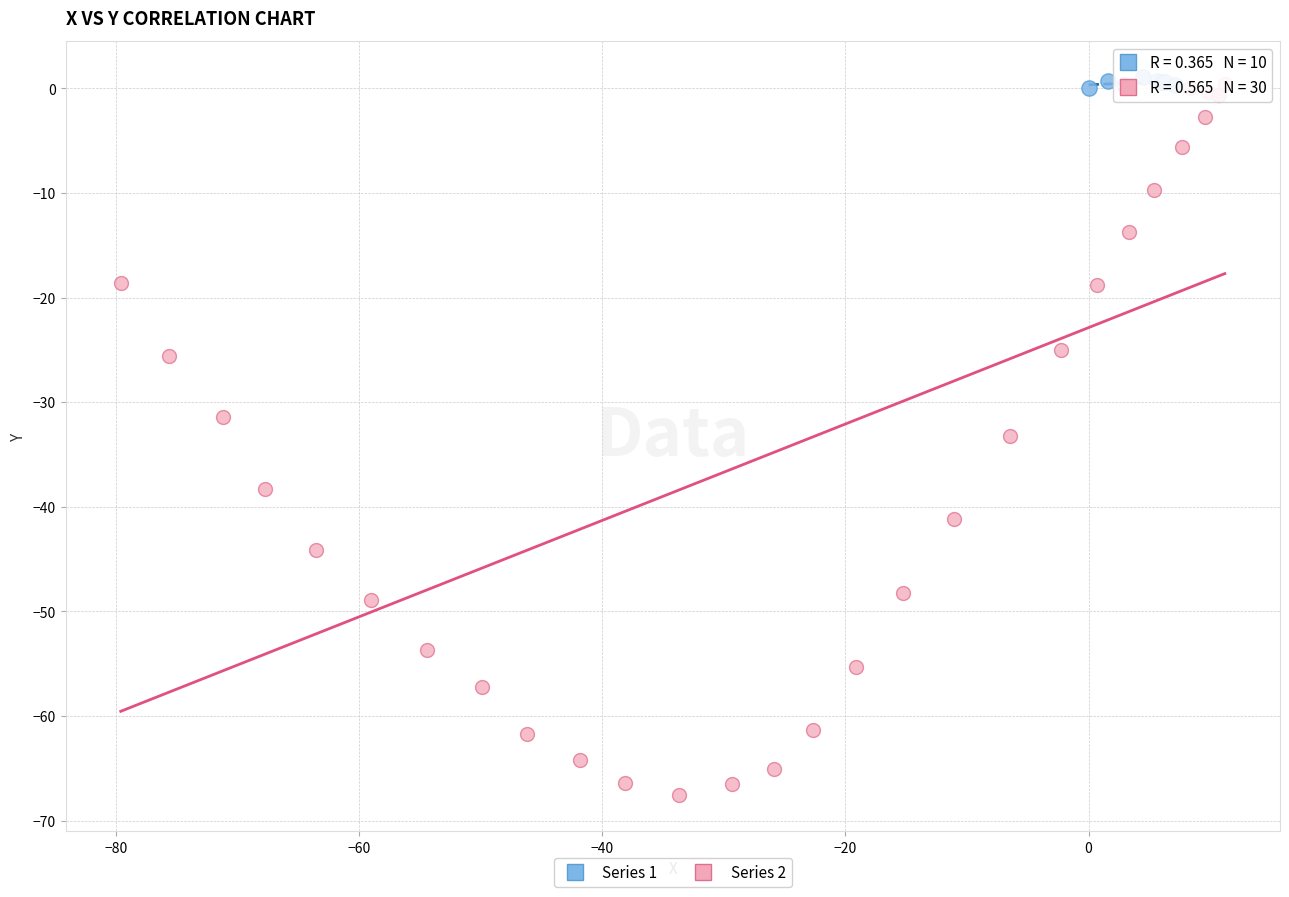

What are all the series names shown in the legend?

Series 1, Series 2